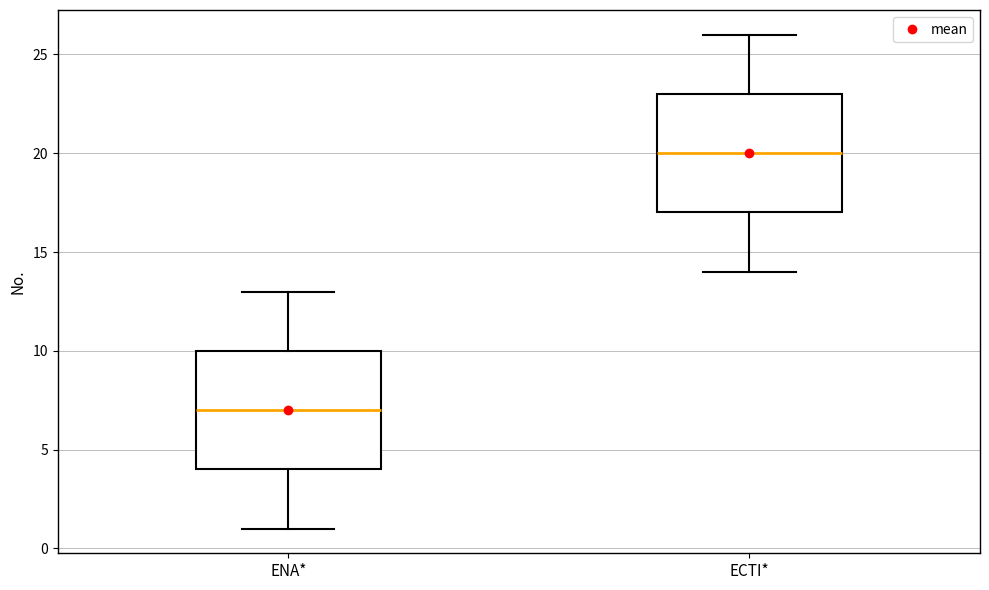

Which box's median line is the lowest?

ENA*